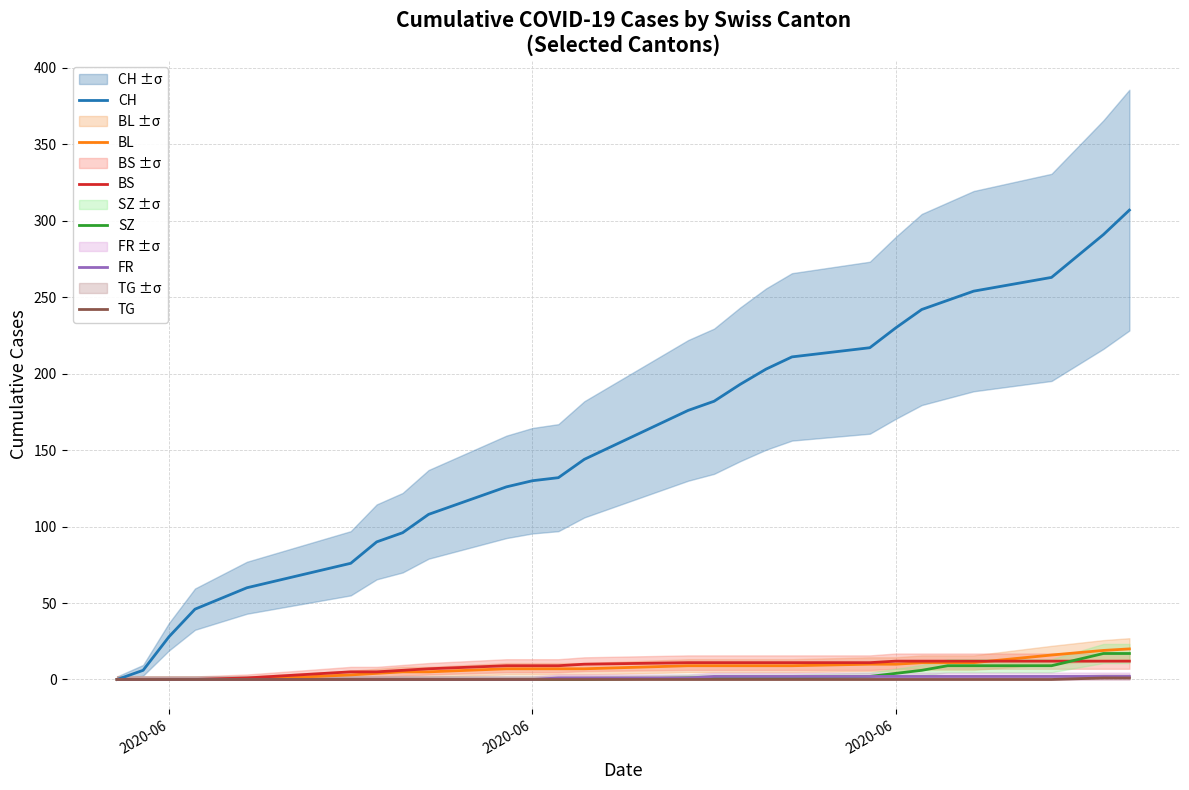

At 2020-06, list the series in order from smallest to largest.

BL, BS, SZ, FR, TG, CH